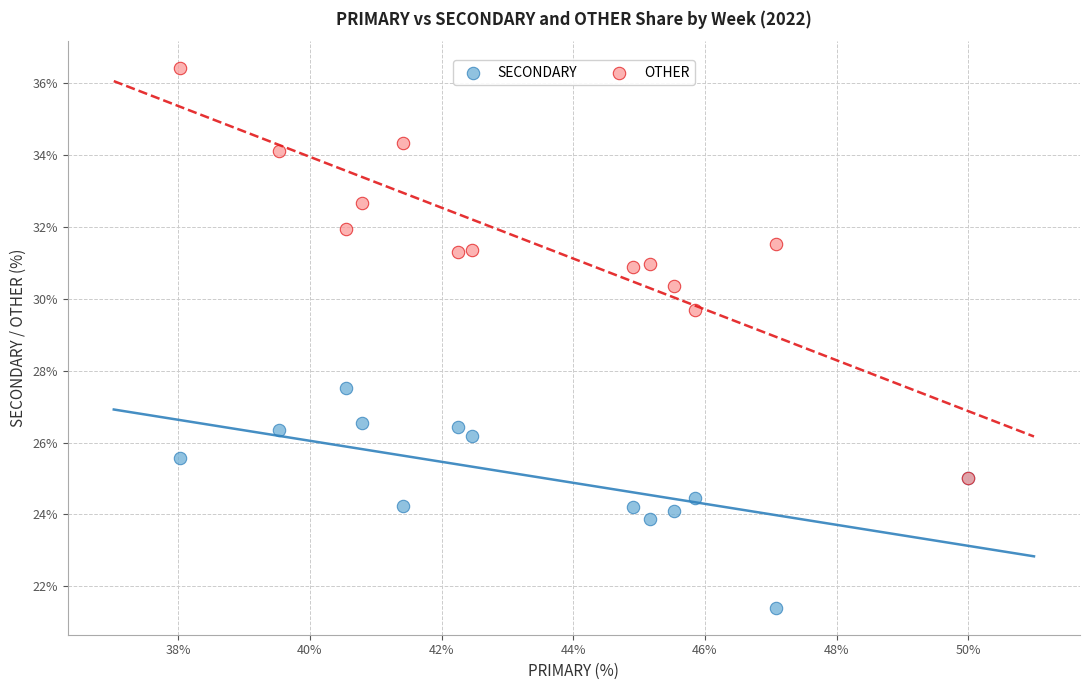

Across all series, what Y value is closest to 28?

27.5